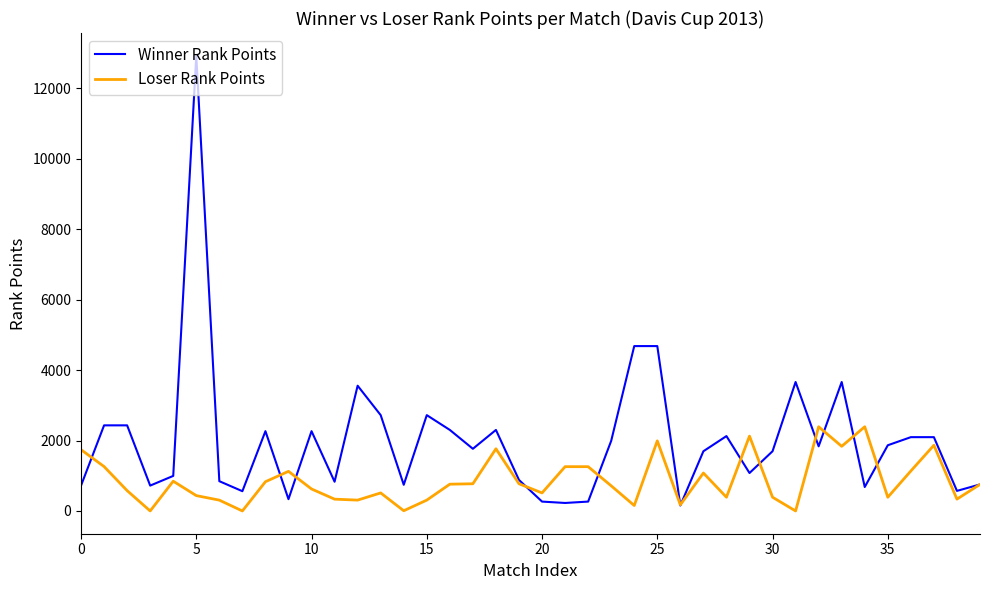

What is the highest value of the Winner Rank Points series?

12920